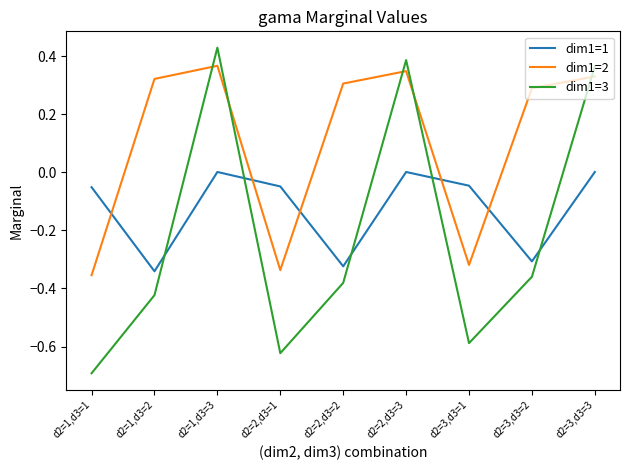

How many lines are shown in the chart?

3